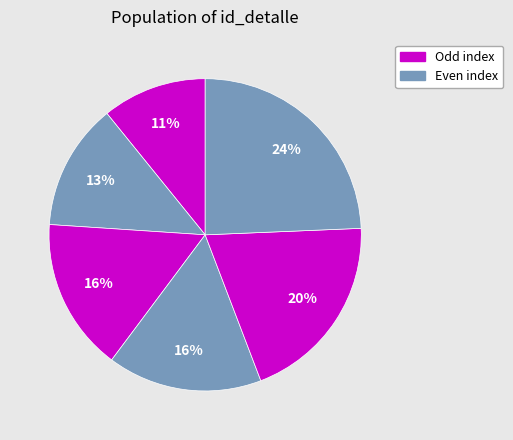

How many slices are in this pie chart?

6